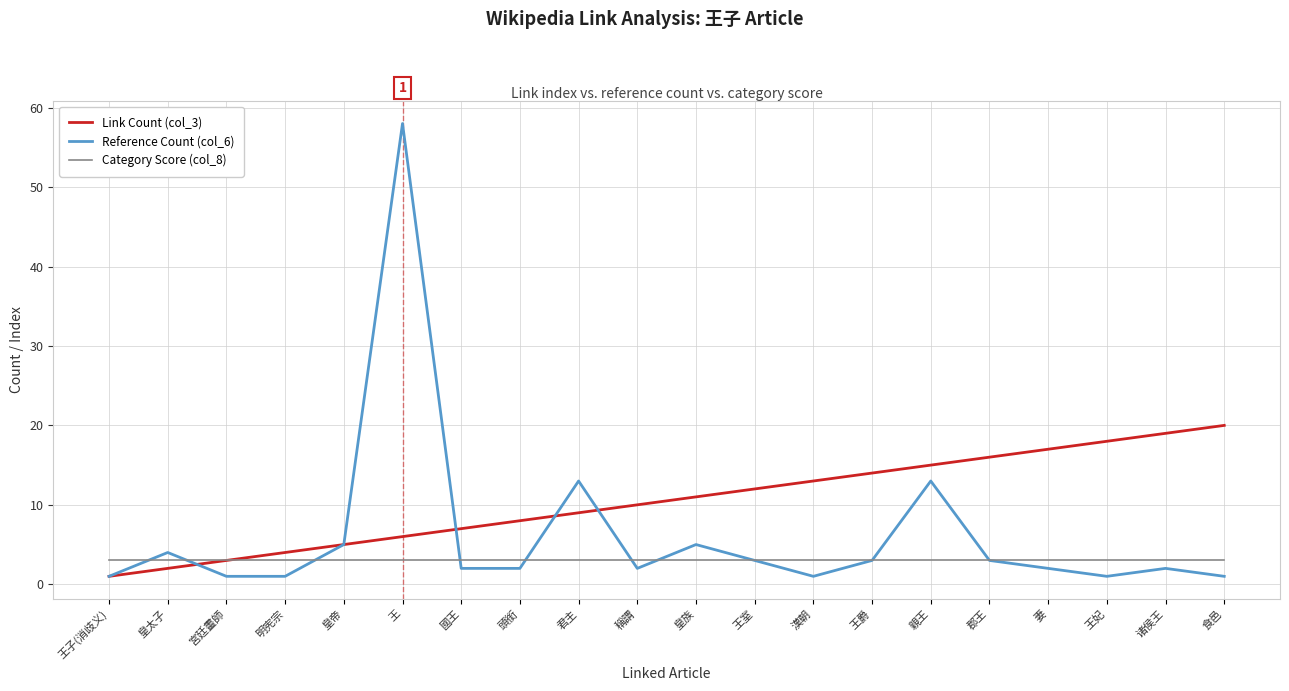

What is the spread (max minus min) of values at 親王?

12